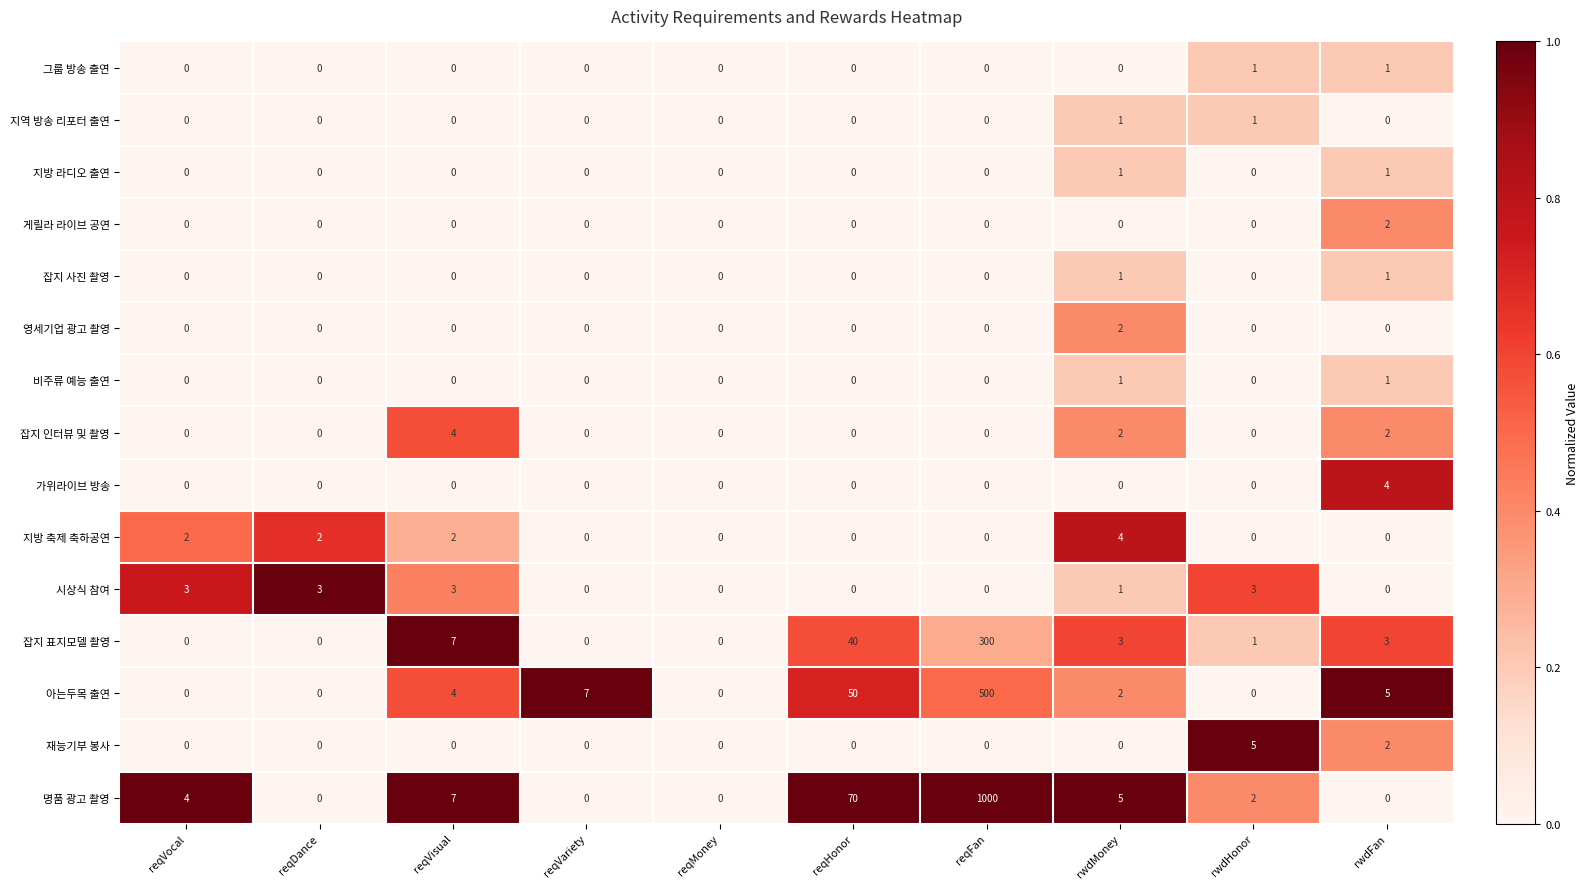

What is the difference between the maximum and minimum values in the 시상식 참여 series?

3